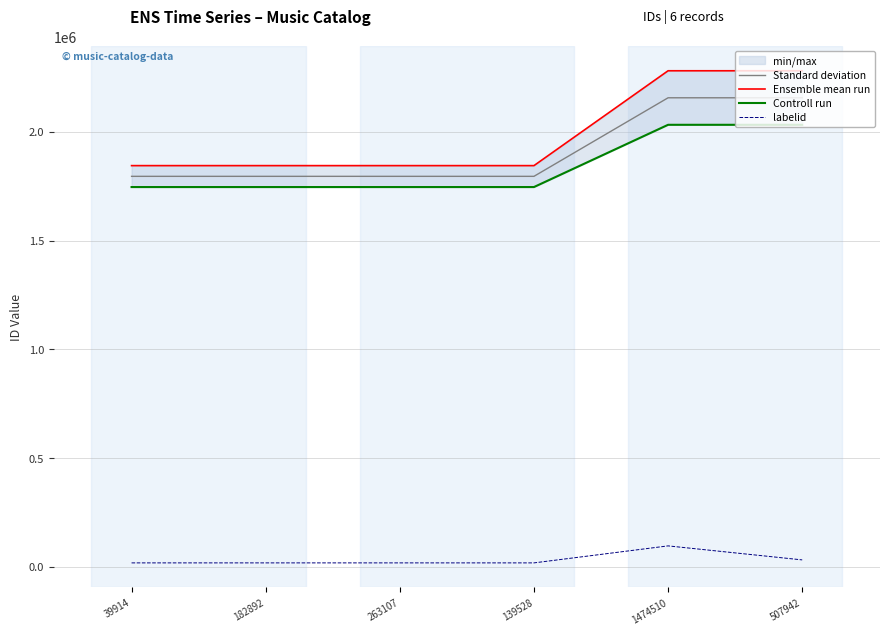

True or false: labelid and Controll run cross at least once.

False